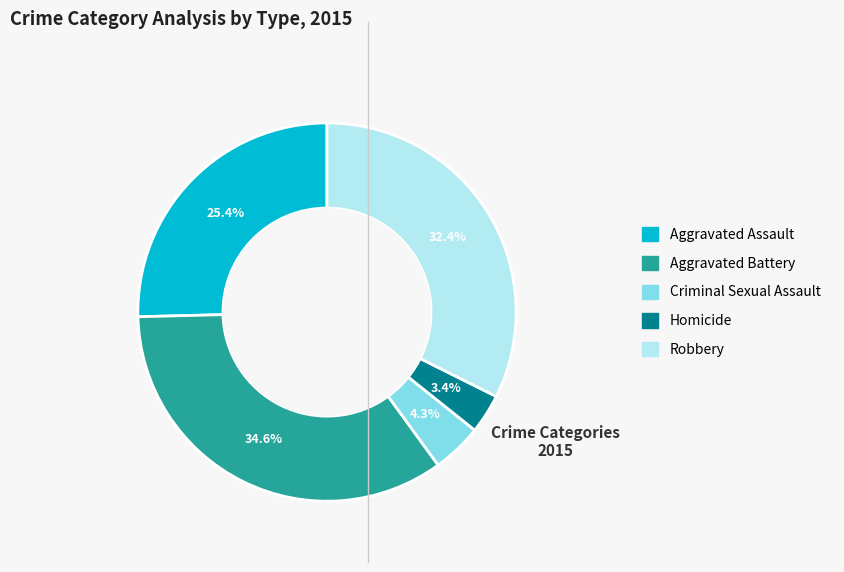

Does Criminal Sexual Assault represent more than half of the total?

No